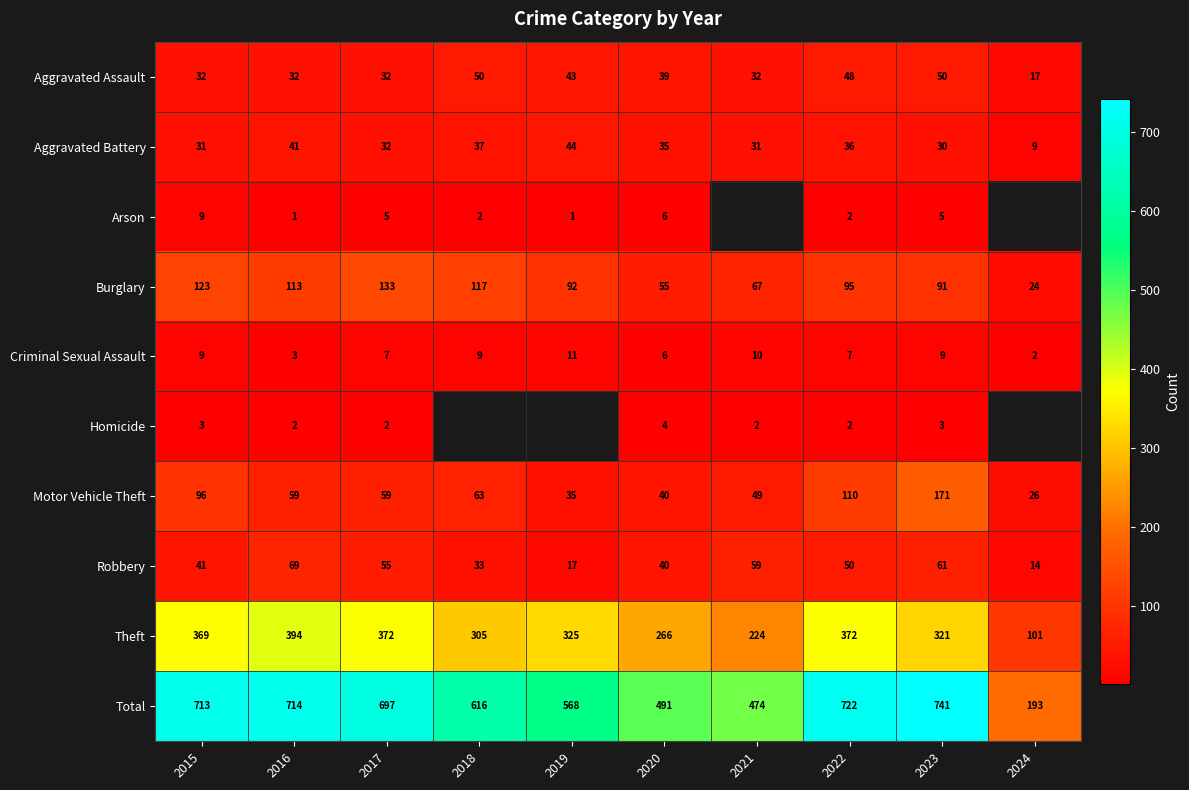

At how many categories does at least one series exceed 54?

10